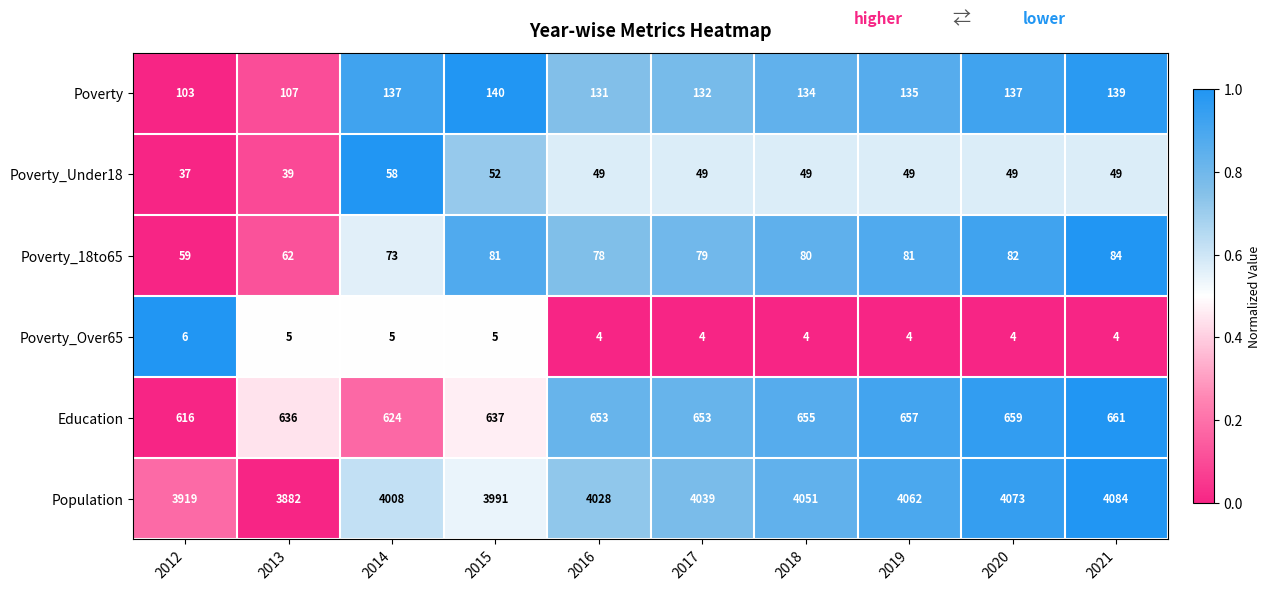

The Poverty_Over65 series shows 6 at 2012. True or false?

True